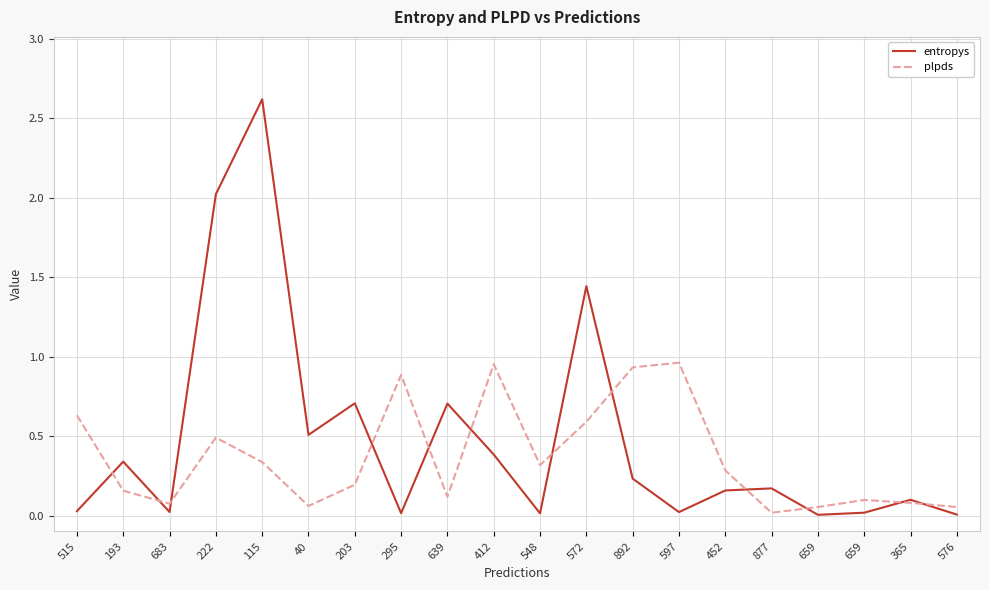

Is this an area chart (filled region under the line)?

No